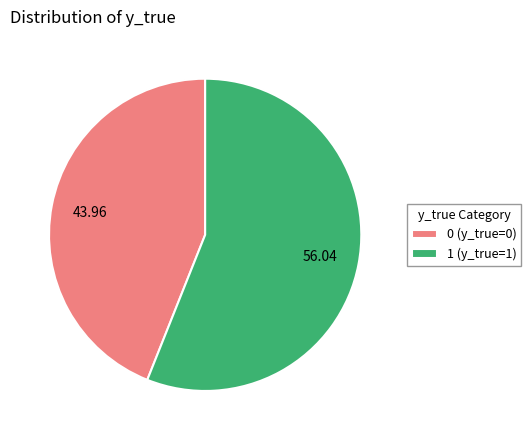

Is 0 (y_true=0) the majority of the pie?

No